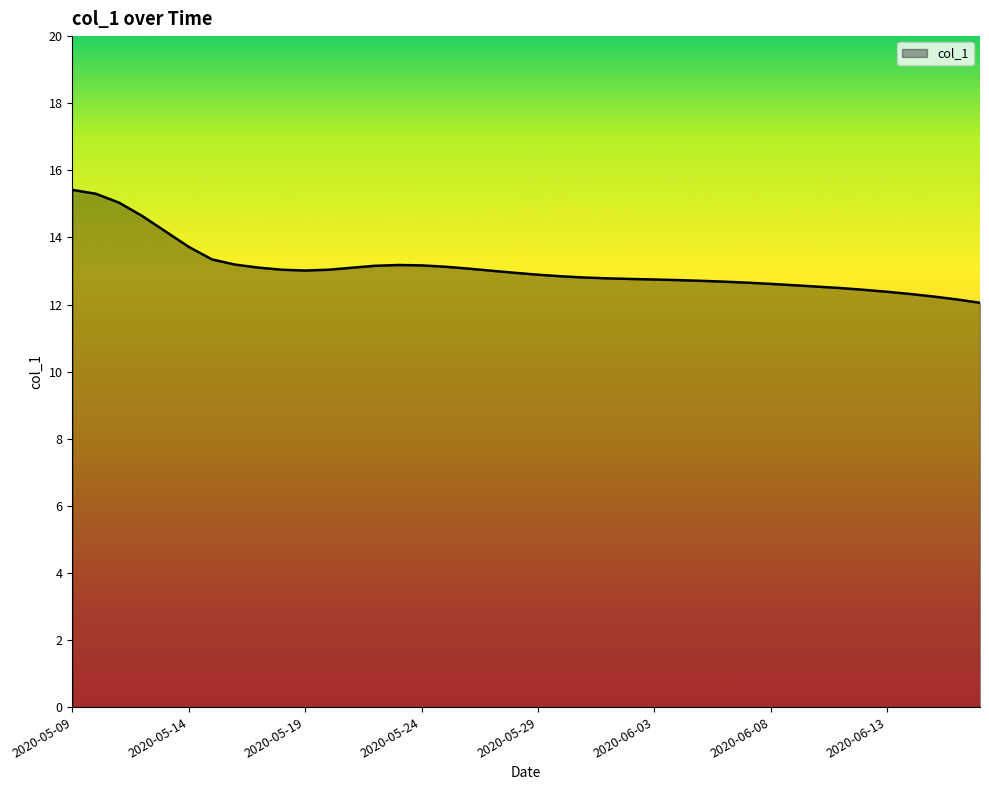

What is the greatest value displayed?

15.4